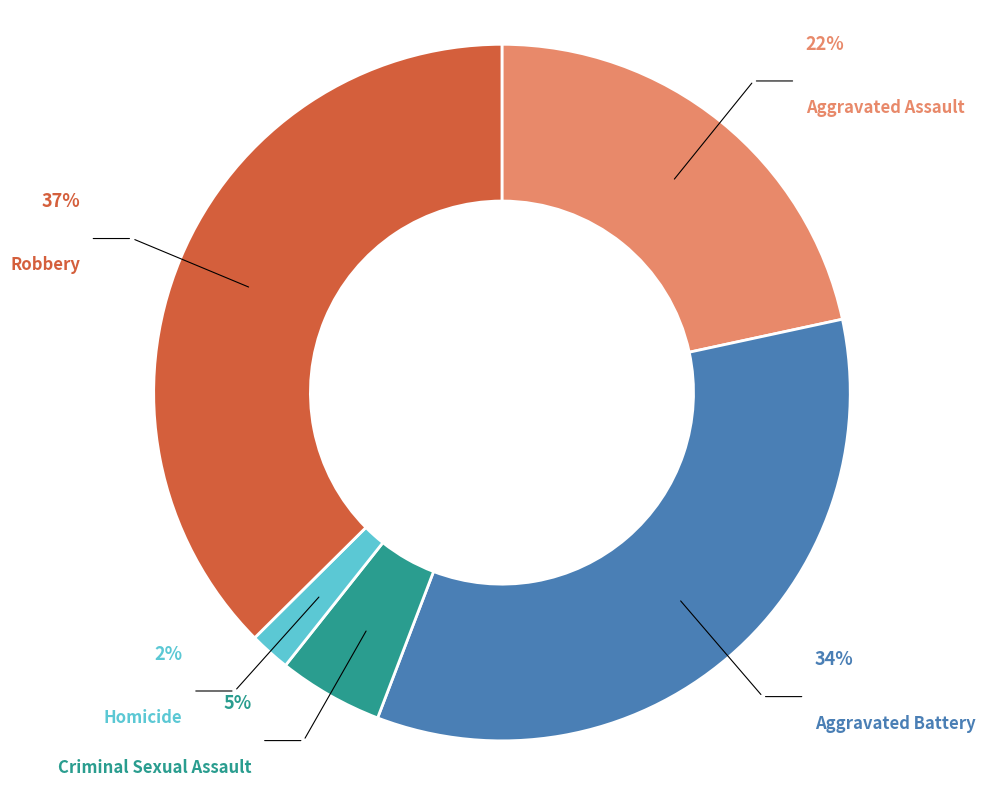

What is the total percentage of Homicide and Aggravated Battery?

36.1%